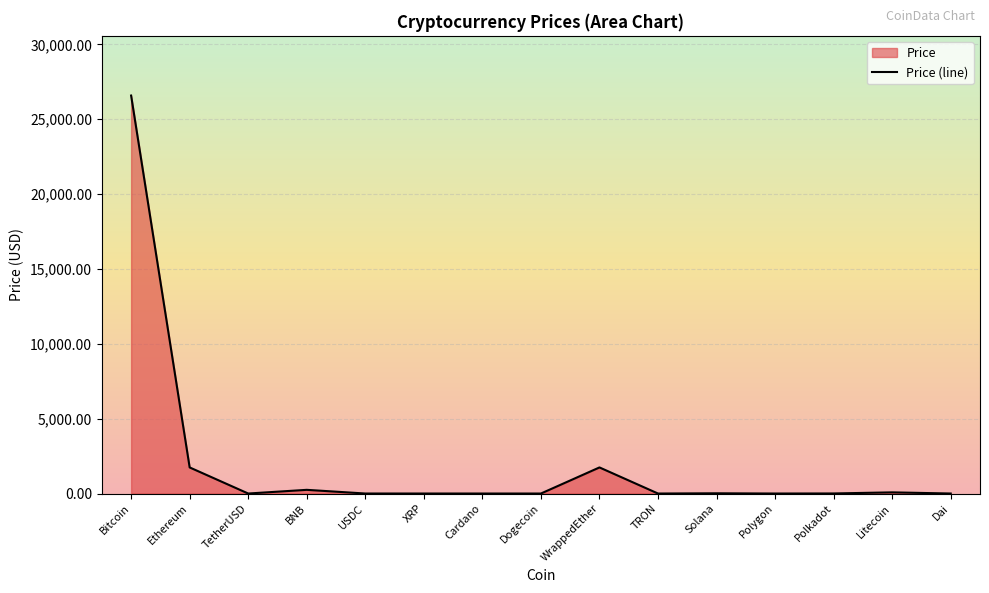

Rank the categories by value from highest to lowest.

Bitcoin, Ethereum, WrappedEther, BNB, Litecoin, Solana, Polkadot, USDC, TetherUSD, Dai, Polygon, XRP, Cardano, TRON, Dogecoin